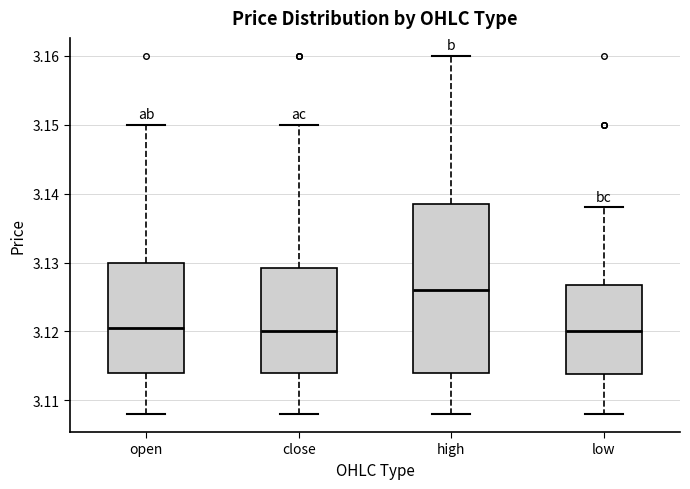

Reading left to right, transcribe this box plot: for each box, give where its median line is, the range the box spans, and where its two whiskers end, as read against the y-axis. The values are not printed on the chart, so give them approximately, as read against the axis.

open: median 3.121, box 3.114 to 3.130, whiskers 3.108 to 3.150
close: median 3.120, box 3.114 to 3.129, whiskers 3.108 to 3.150
high: median 3.126, box 3.114 to 3.139, whiskers 3.108 to 3.160
low: median 3.120, box 3.114 to 3.127, whiskers 3.108 to 3.138